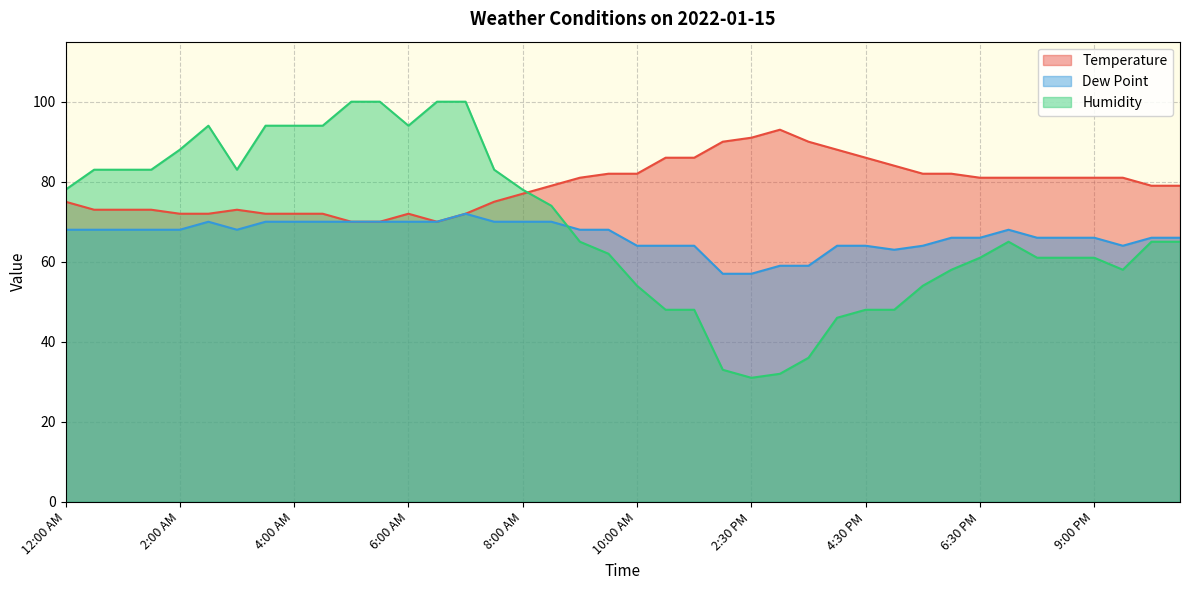

What is the approximate value of Temperature at 7:30 PM?

81